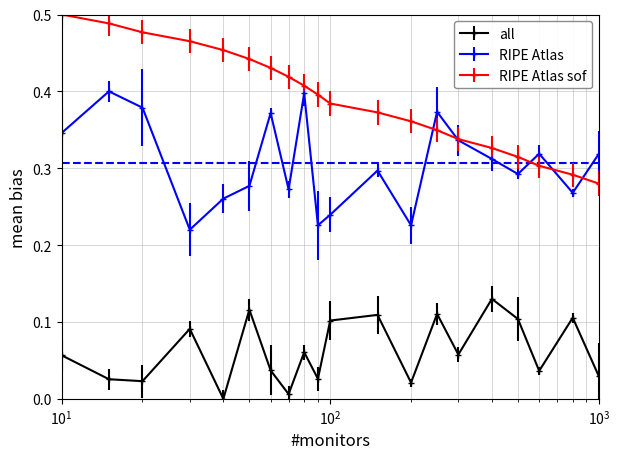

In all, how many points are higher than both neighbors (excluding endpoints)?

7